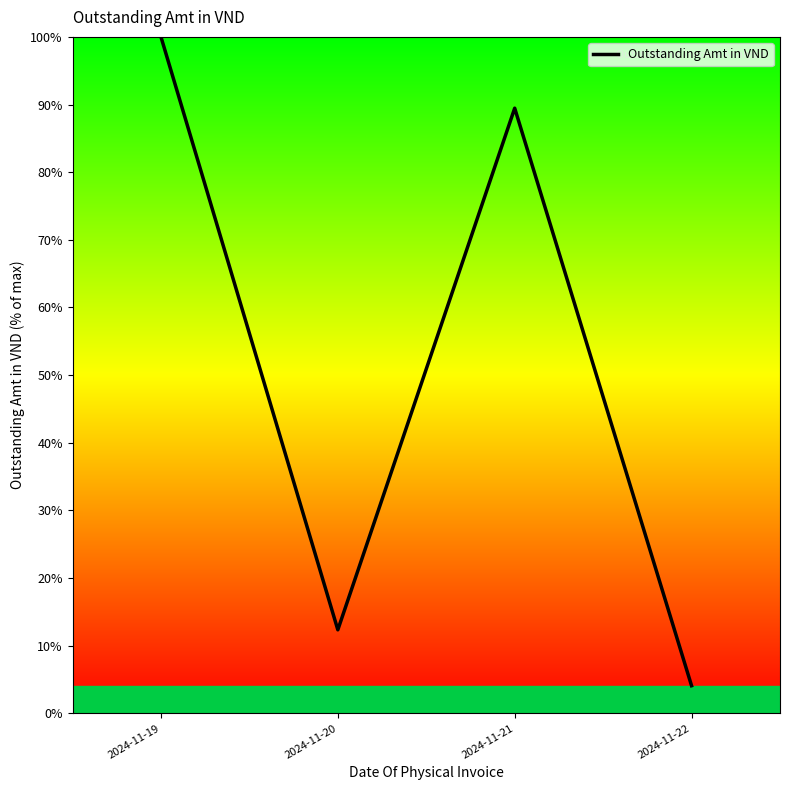

The chart shows a value of 21.6 at 2024-11-20. True or false?

False